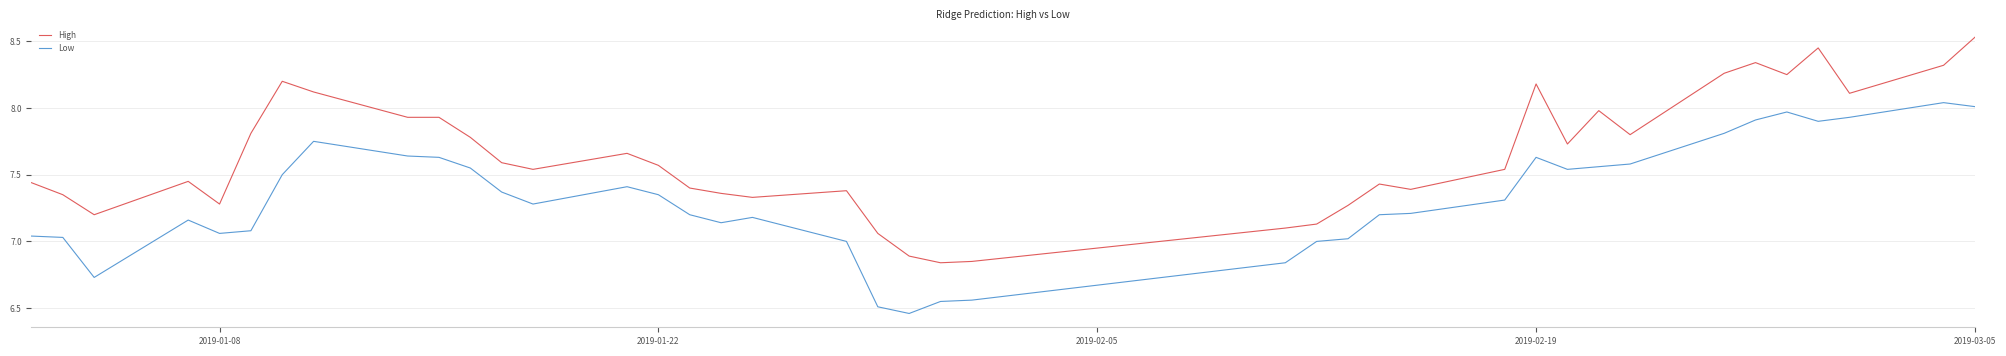

Rank the series by their maximum value, from lowest to highest.

Low, High